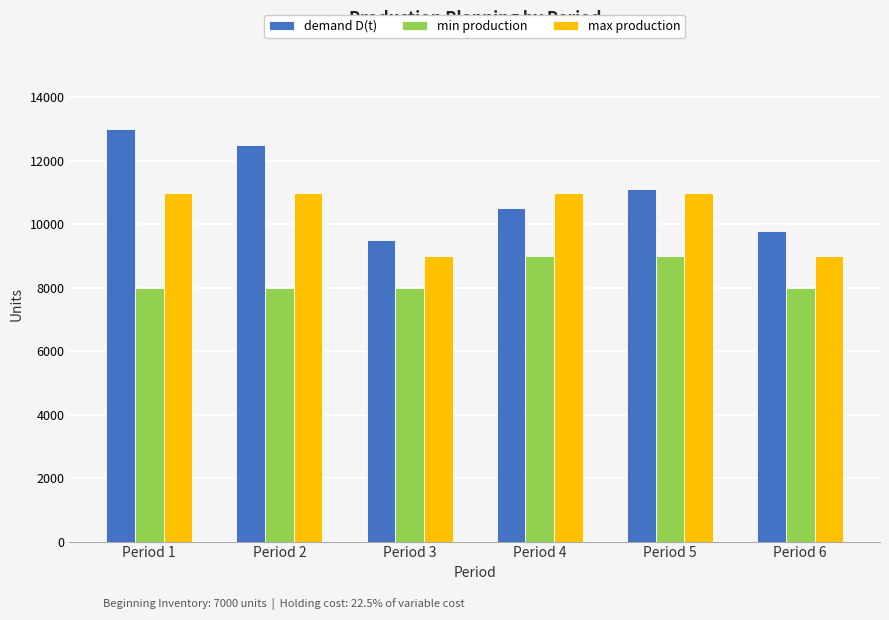

What is the average value of the max production series?

10333